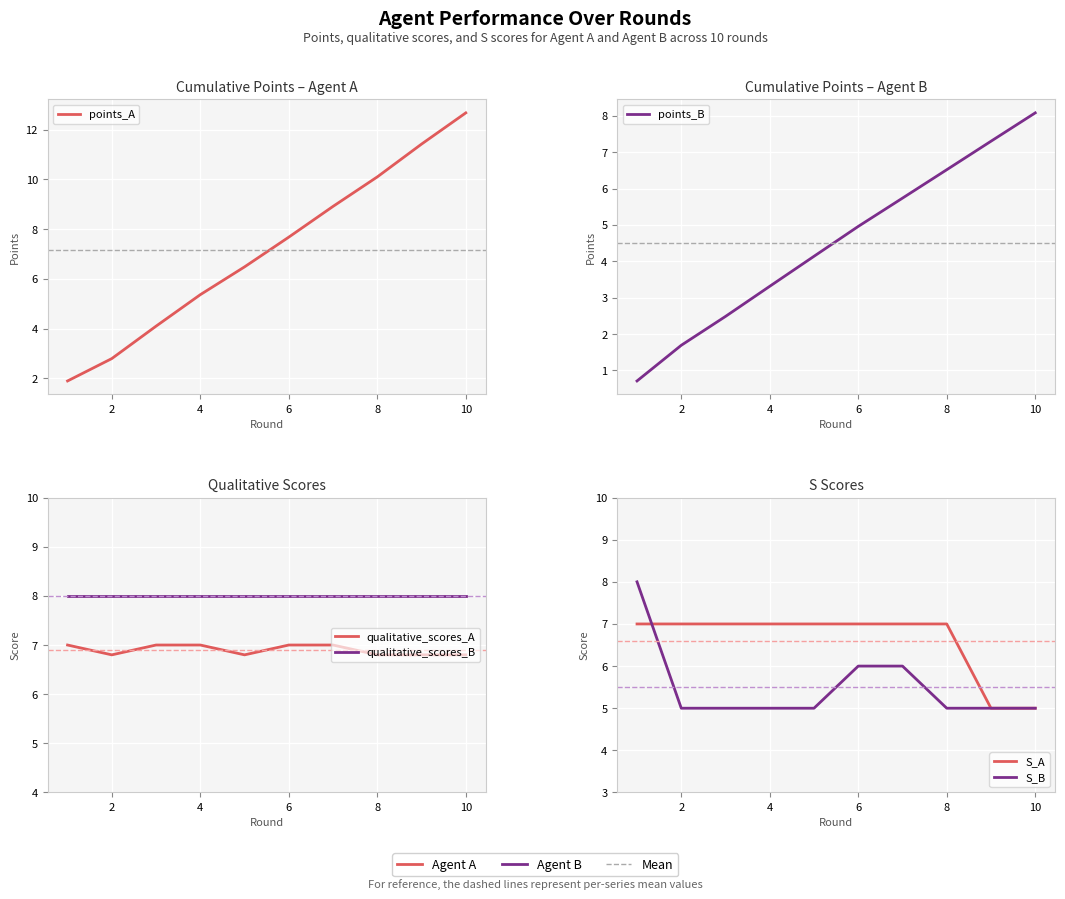

The value of qualitative_scores_A at 6 is 4.0. True or false?

False